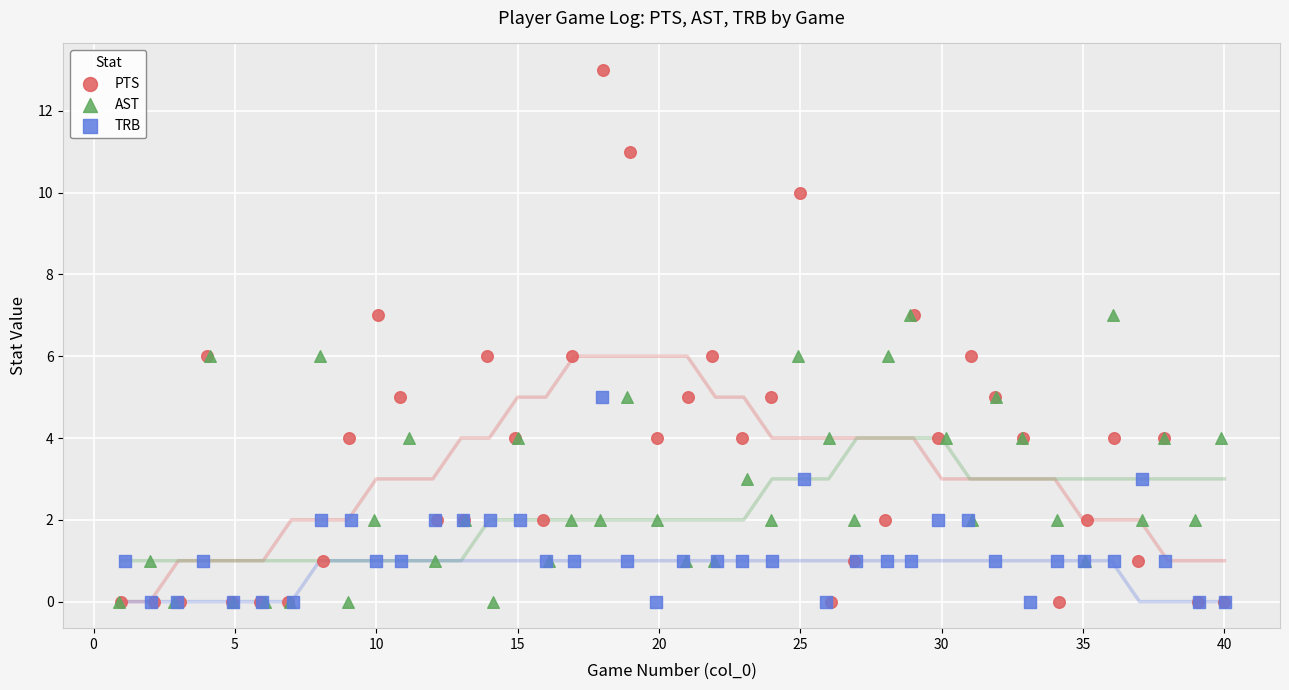

Which series reaches the maximum Y coordinate?

PTS